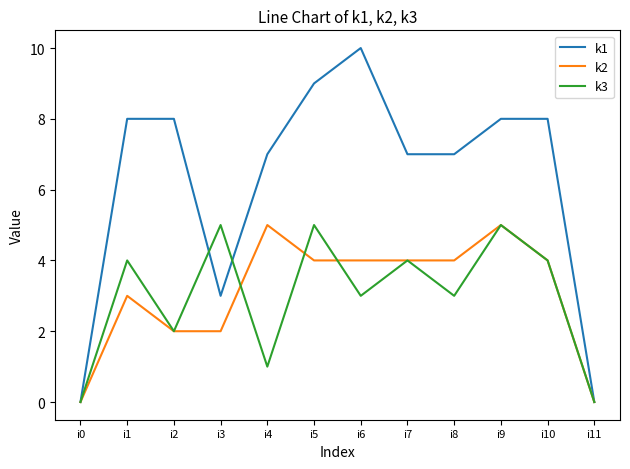

True or false: k3 and k2 cross at least once.

True